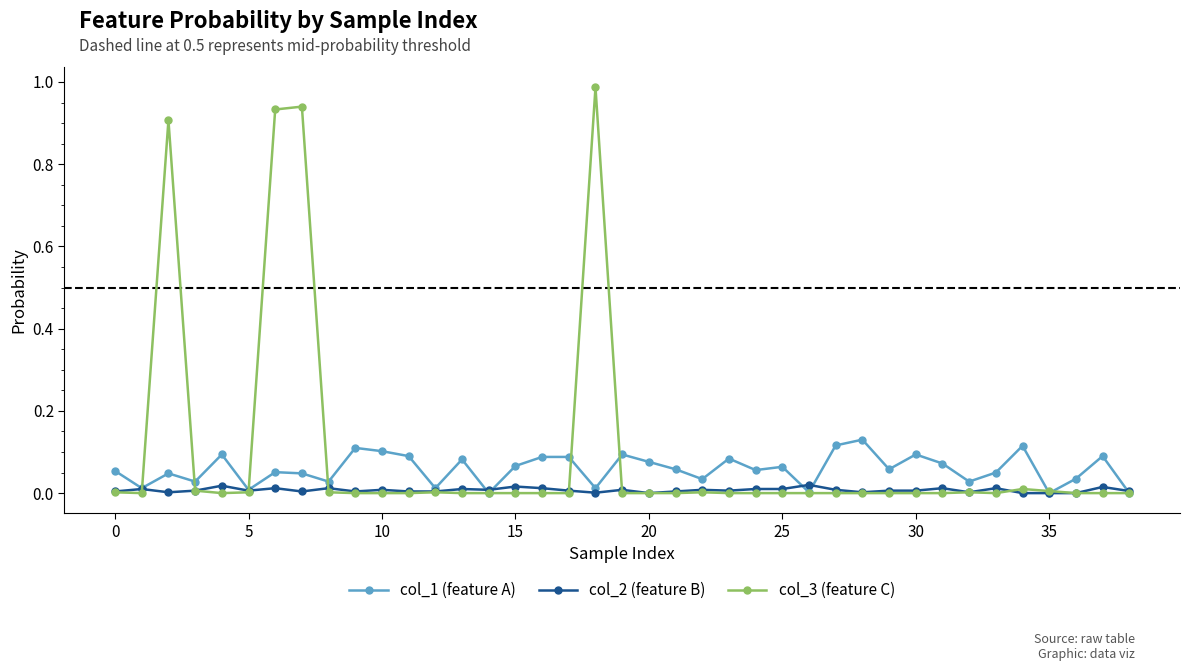

List the series in order of their peak value, lowest first.

col_2 (feature B), col_1 (feature A), col_3 (feature C)